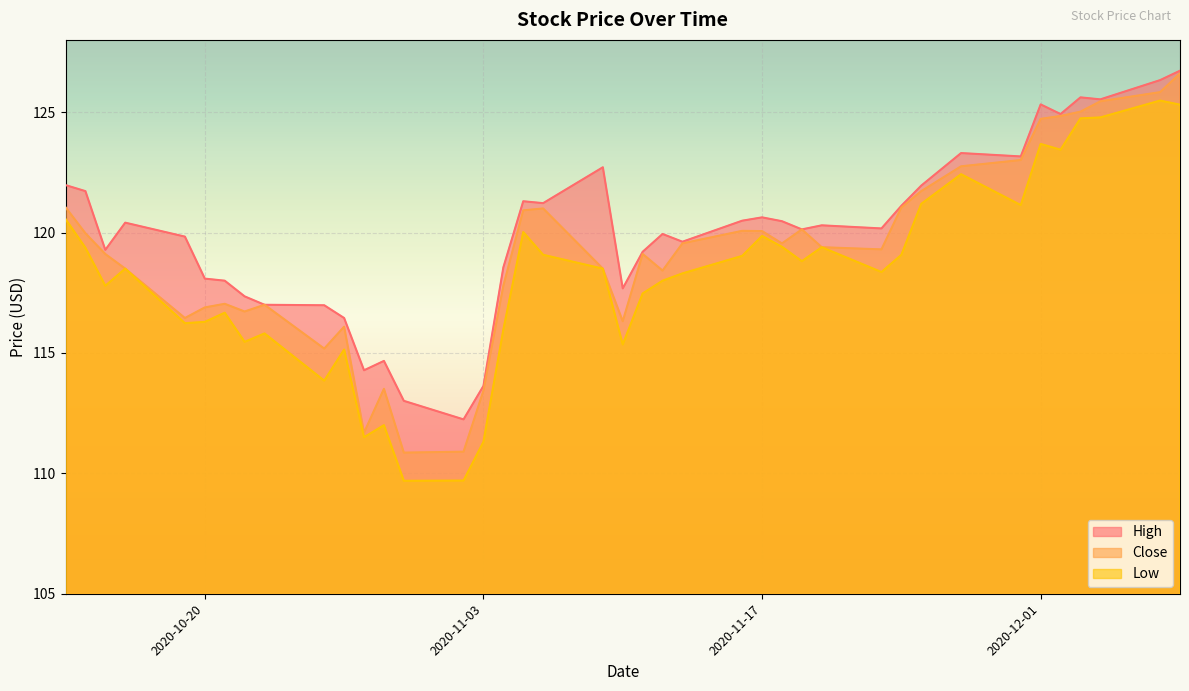

Rank the series by their average value, from lowest to highest.

Low, Close, High